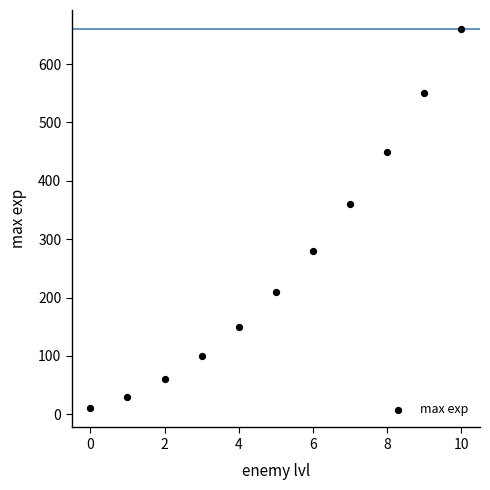

What Y value in the scatter plot is closest to 335?

360